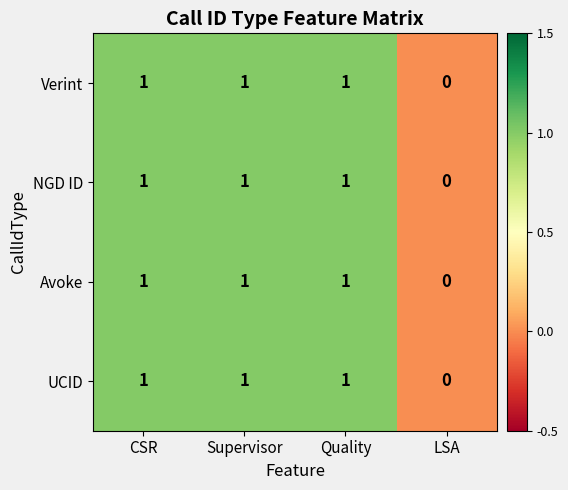

Count the number of data series in this chart.

4